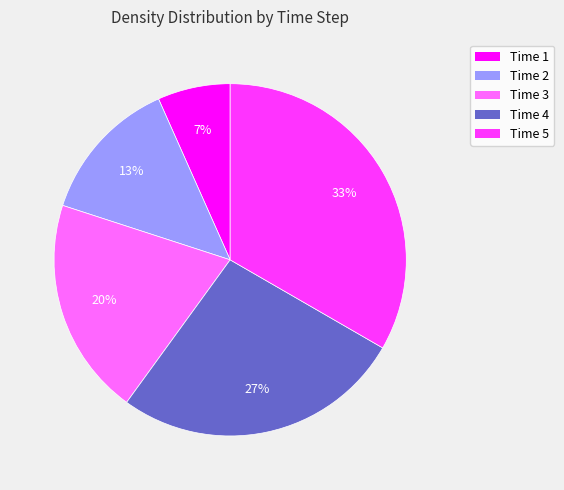

The Time 4 slice represents 27% of the pie. True or false?

True